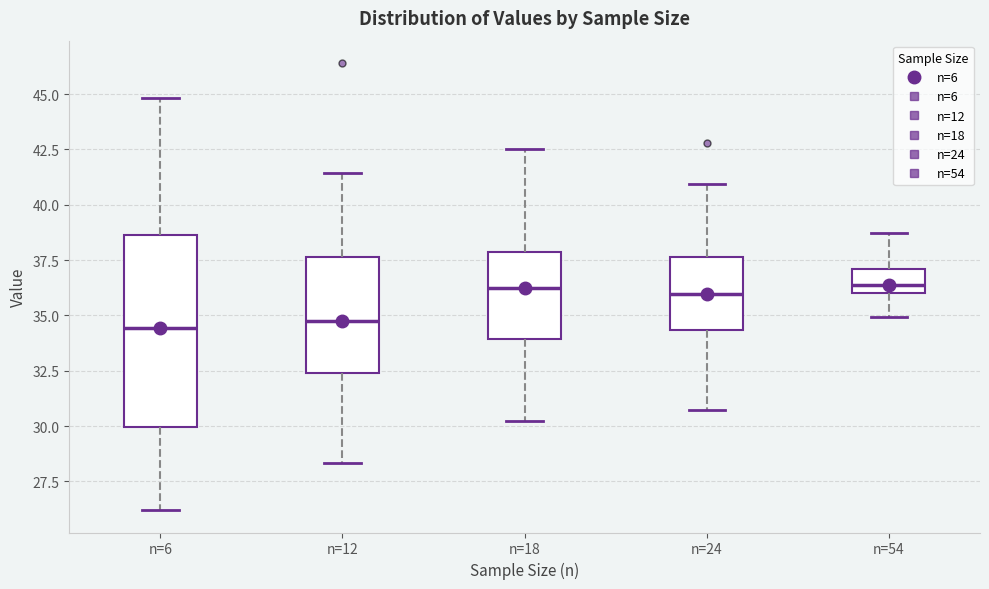

Which box is the tallest, from its lower edge to its upper edge?

n=6